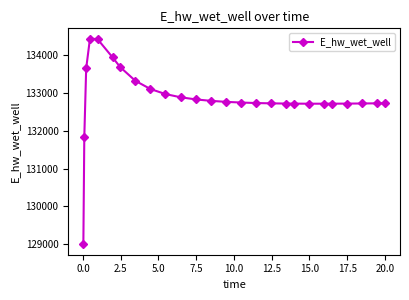

What is the value of the 17th point from the left?

132719.8